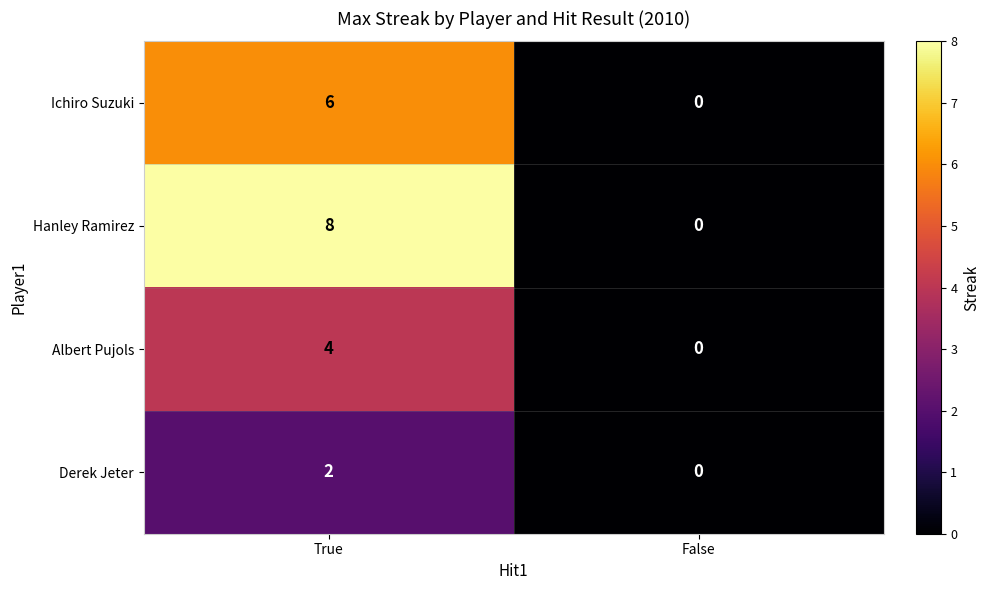

Which series has the largest total across all categories?

Hanley Ramirez